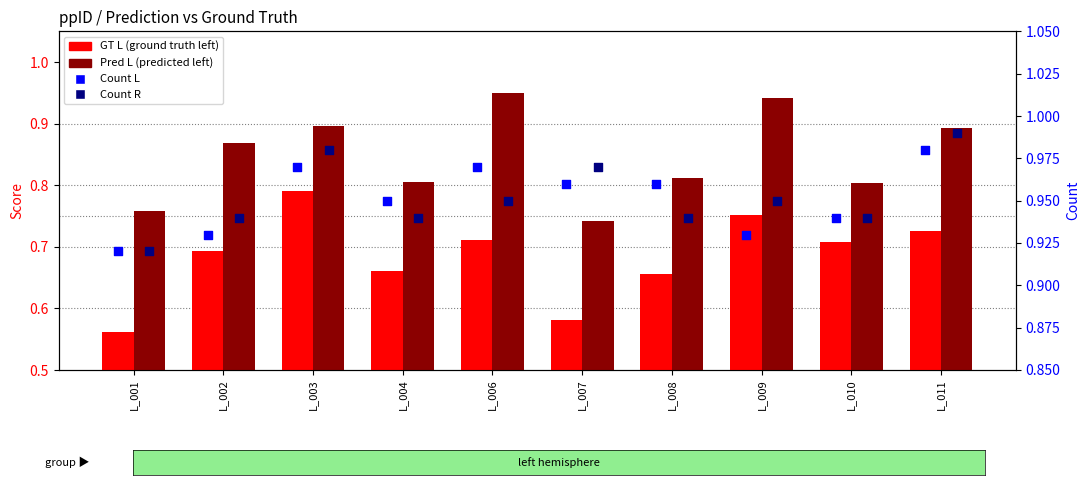

Which series has the largest total across all categories?

Count R